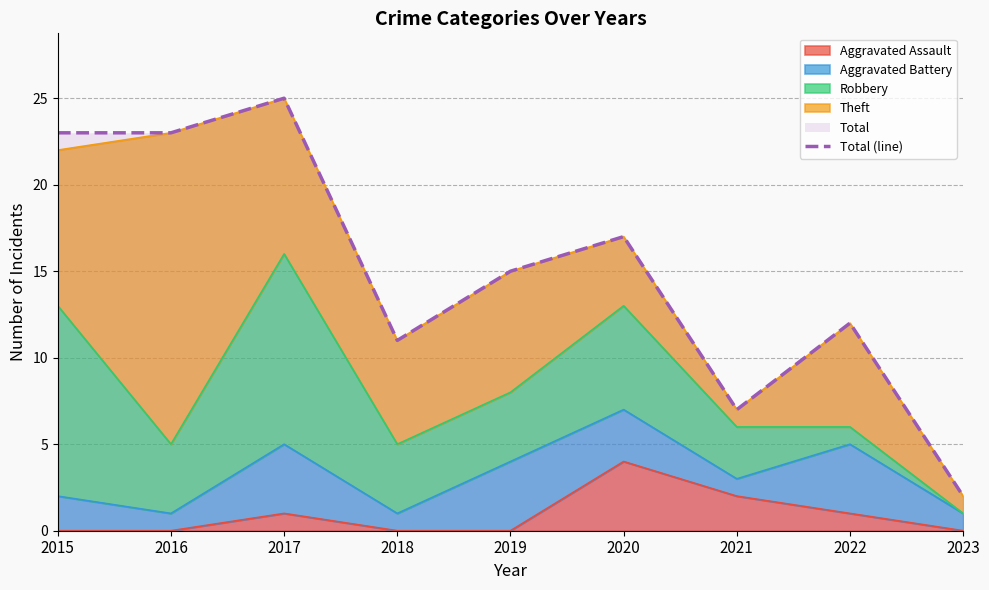

How many values exceed 15?

4